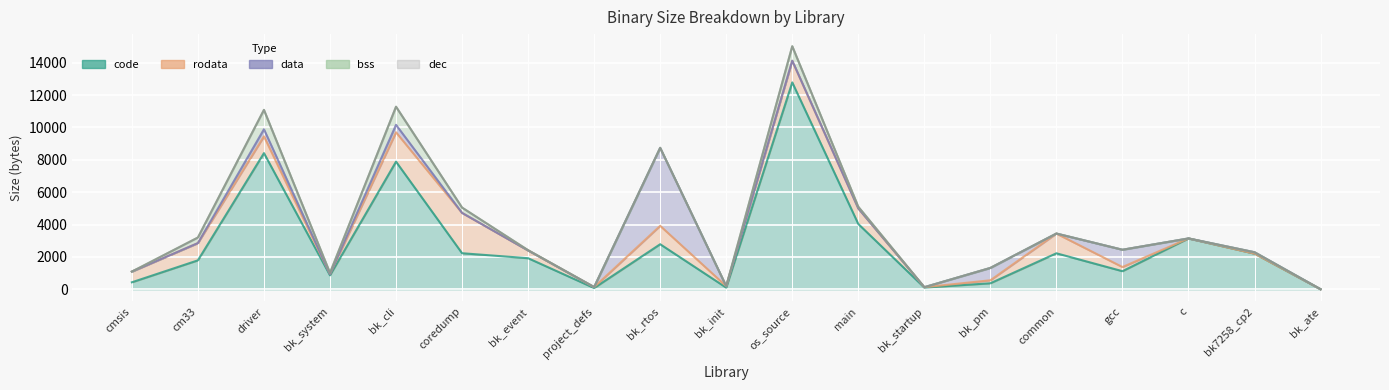

True or false: code and bss intersect in this chart.

False